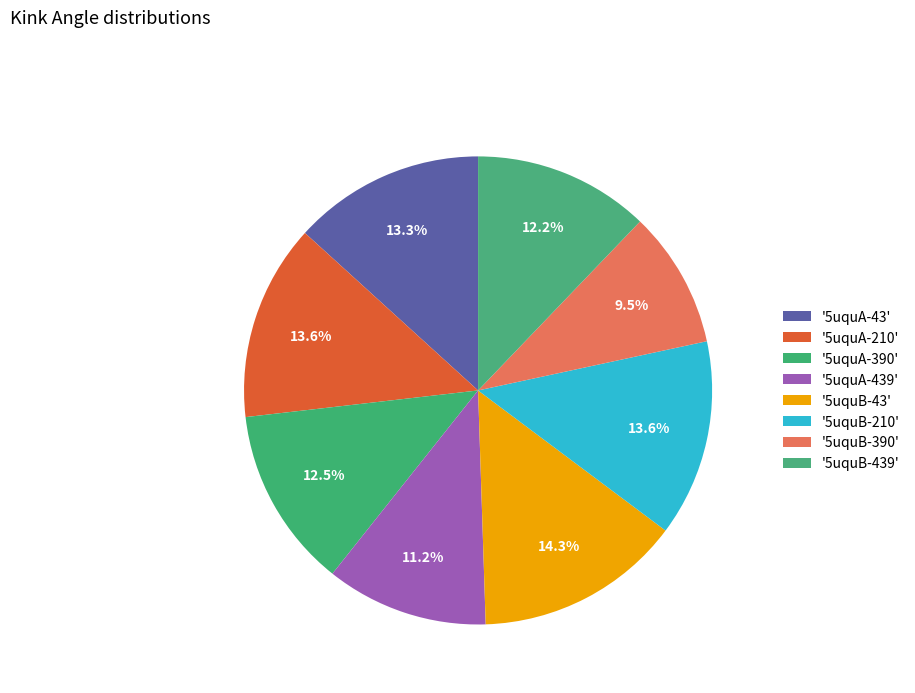

How many segments does this pie chart have?

8